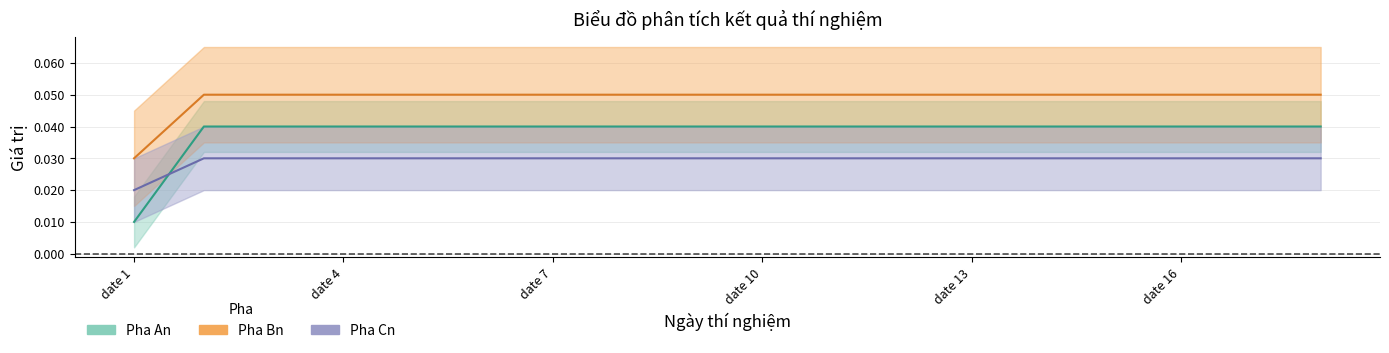

How many lines are shown in the chart?

3